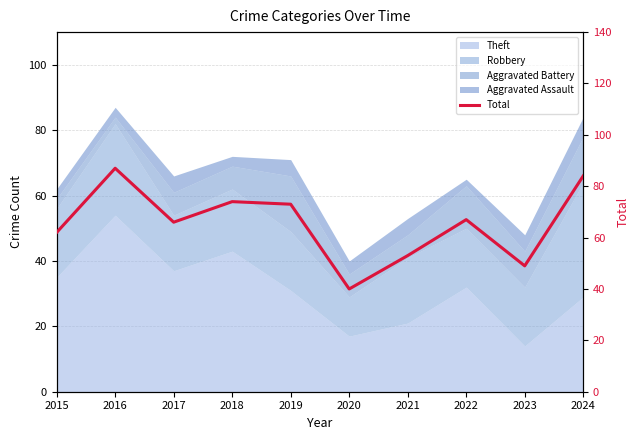

True or false: the data shows 24 at 2023.

False